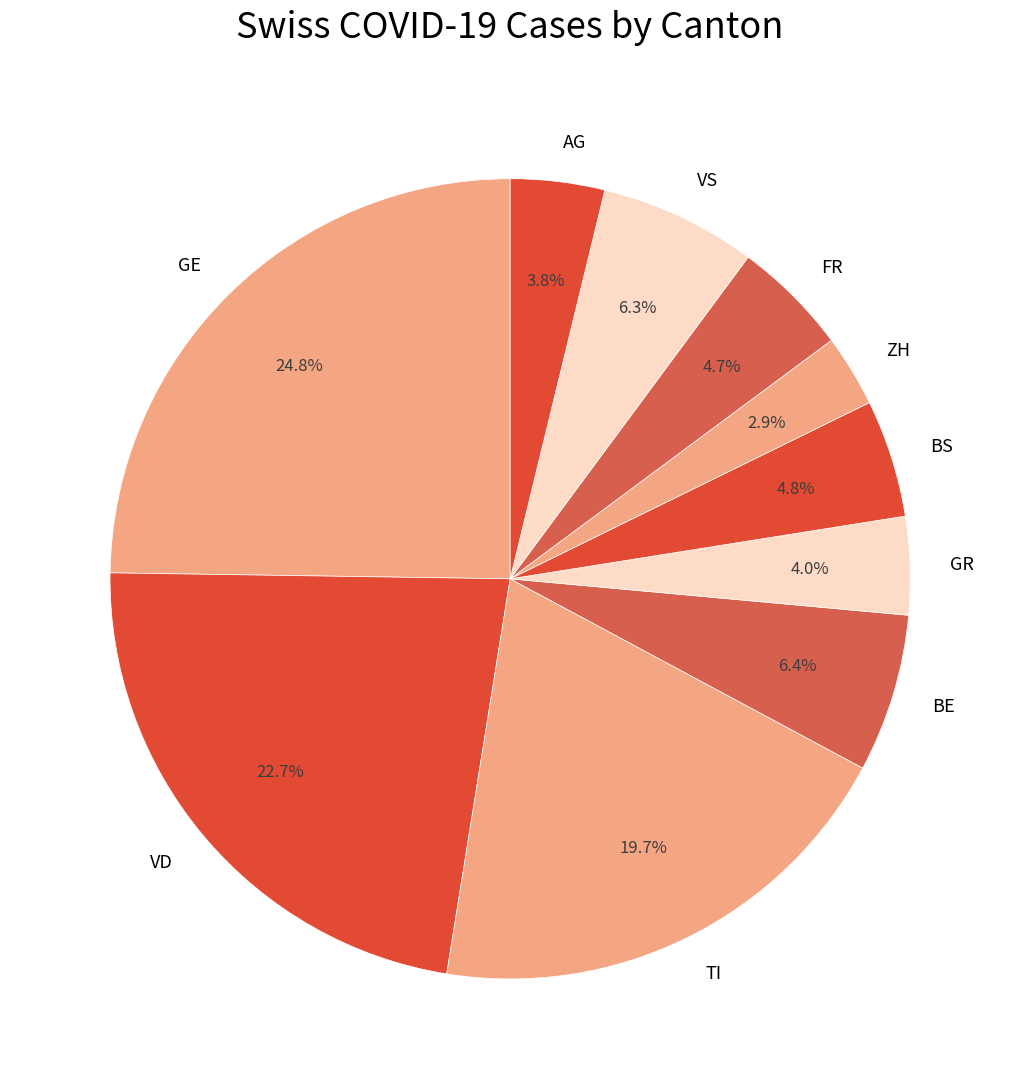

What is the ratio of the value at BE to the value at ZH?

2.2